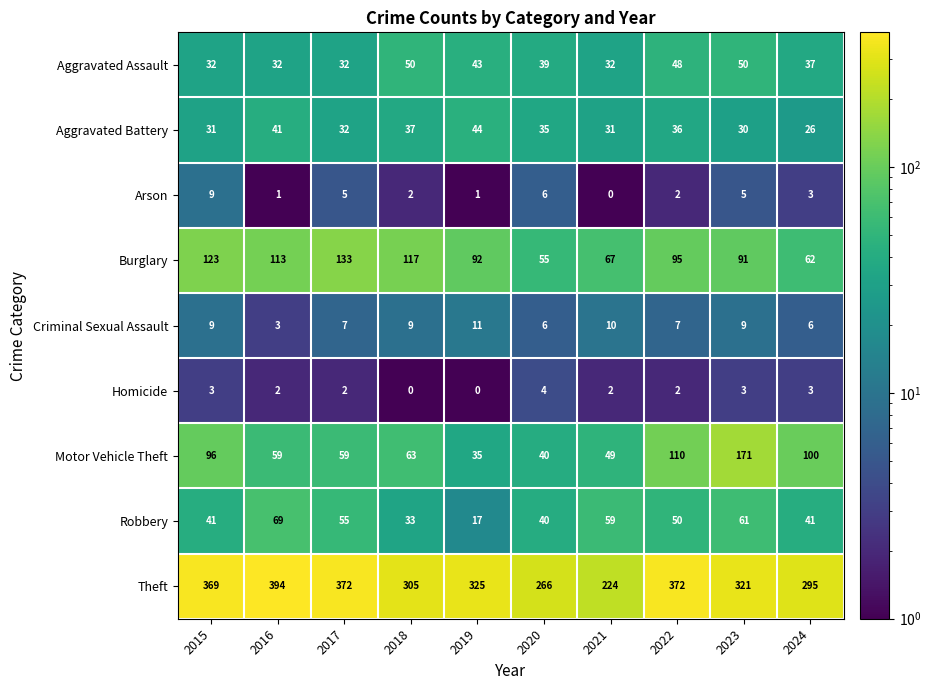

At 2023, list the series in order from largest to smallest.

Theft, Motor Vehicle Theft, Burglary, Robbery, Aggravated Assault, Aggravated Battery, Criminal Sexual Assault, Arson, Homicide